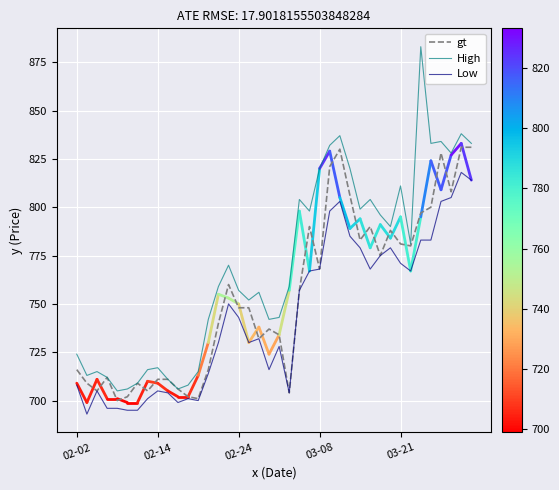

Rank the series by their maximum value, from highest to lowest.

High, gt, Low